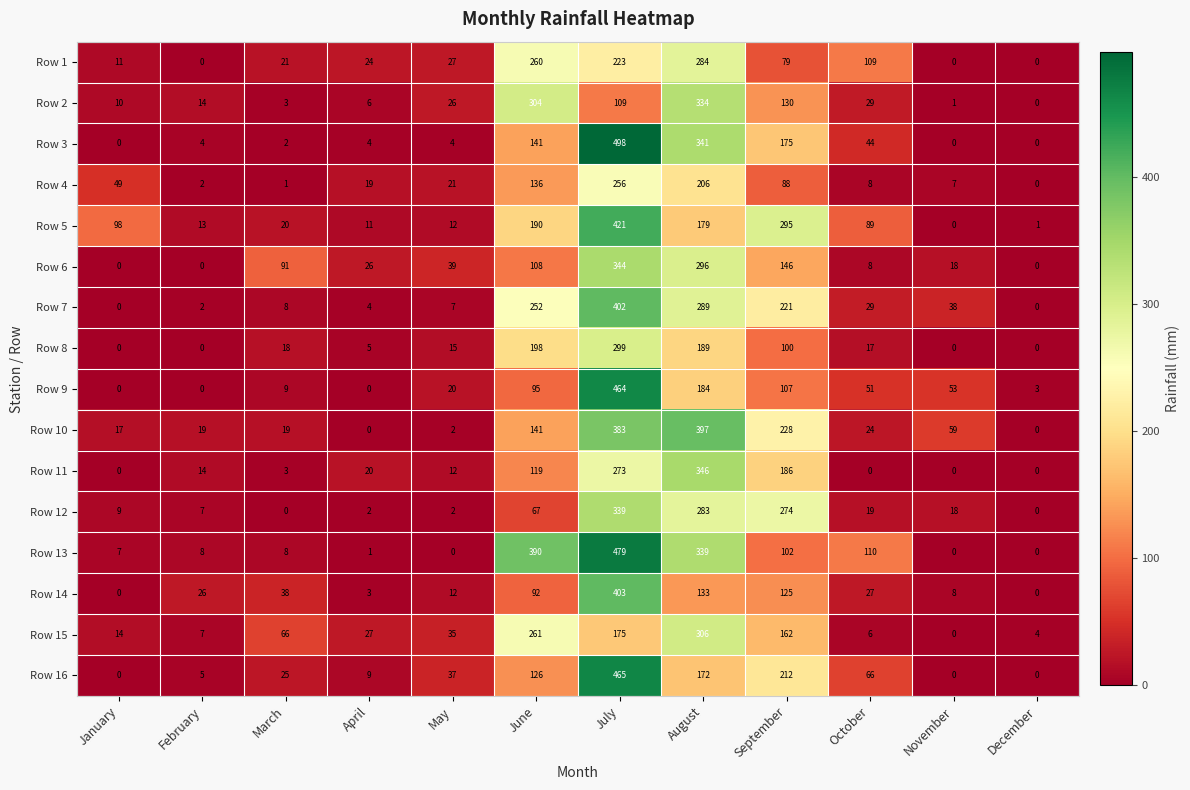

Rank the series at July from highest to lowest value.

Row 3, Row 13, Row 16, Row 9, Row 5, Row 14, Row 7, Row 10, Row 6, Row 12, Row 8, Row 11, Row 4, Row 1, Row 15, Row 2